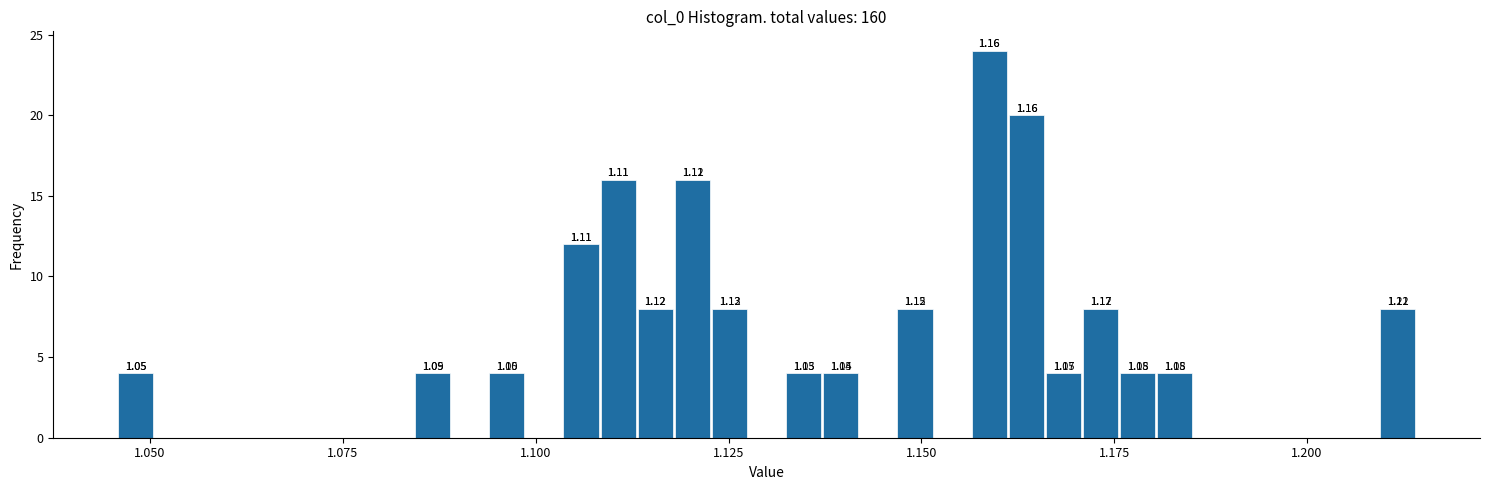

Around what value on the x-axis is the tallest bar? Give the approximate position of its centre, as read against the axis.

1.160